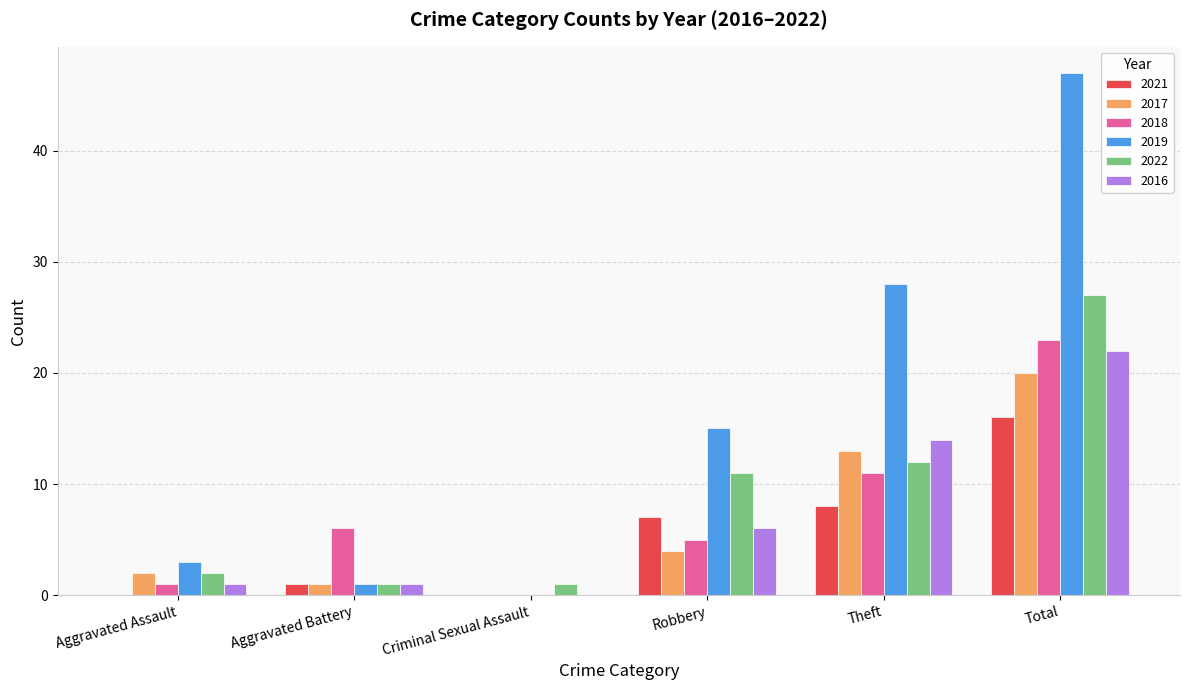

Is the value of 2019 at Aggravated Assault greater than the value of 2018 at Criminal Sexual Assault?

Yes